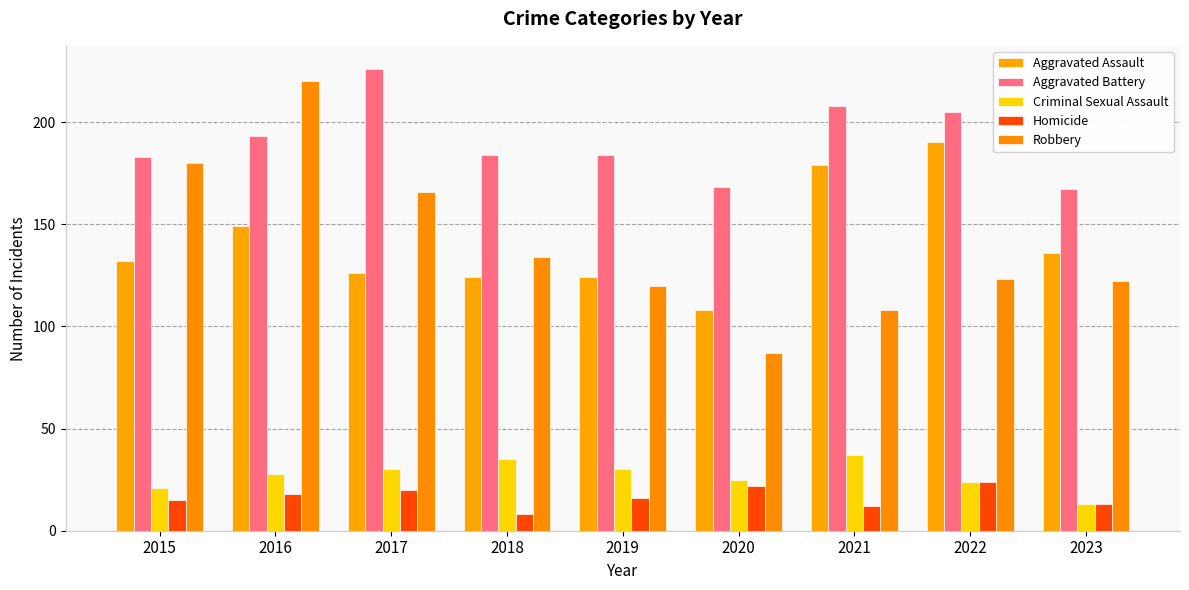

What is the difference between the second highest and minimum values in the Aggravated Battery series?

41